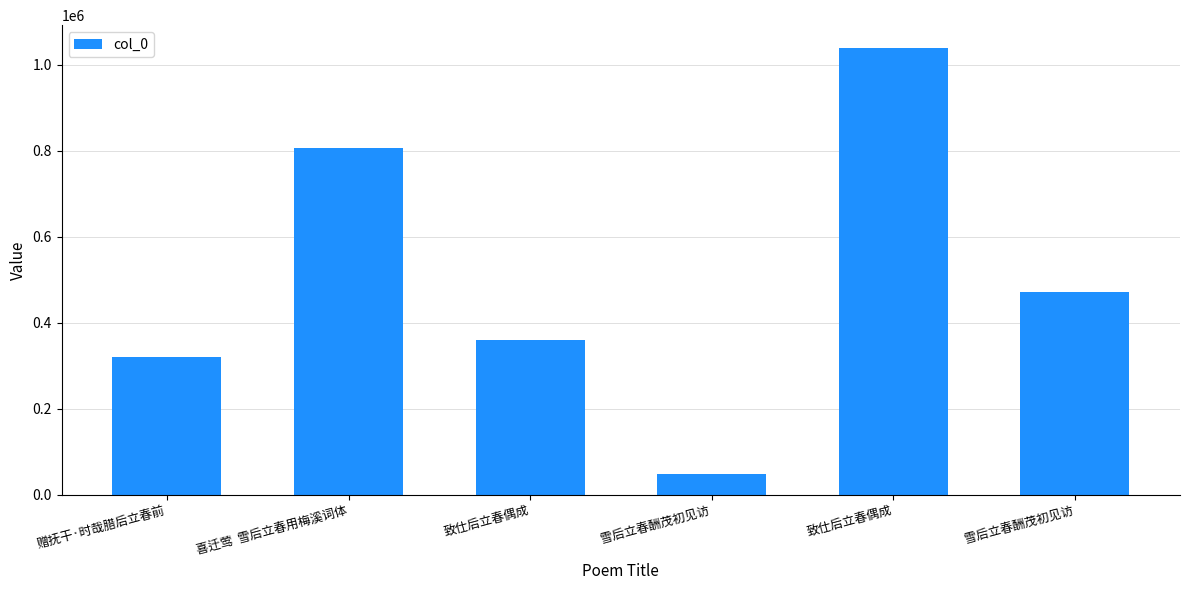

What is the change in value from 喜迁莺  雪后立春用梅溪词体 to 致仕后立春偶成?

-446353